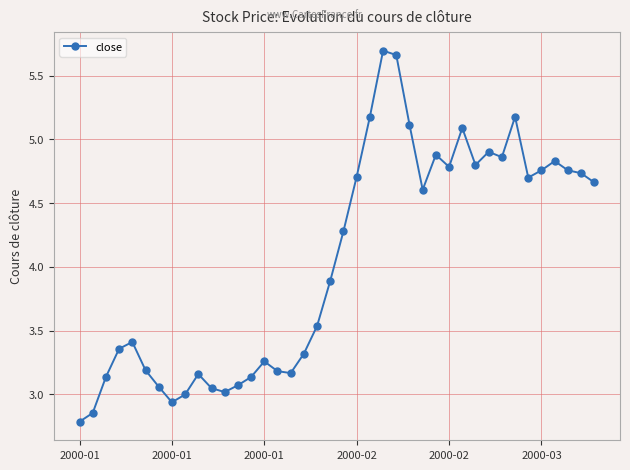

What is the minimum value shown in the chart?

2.8